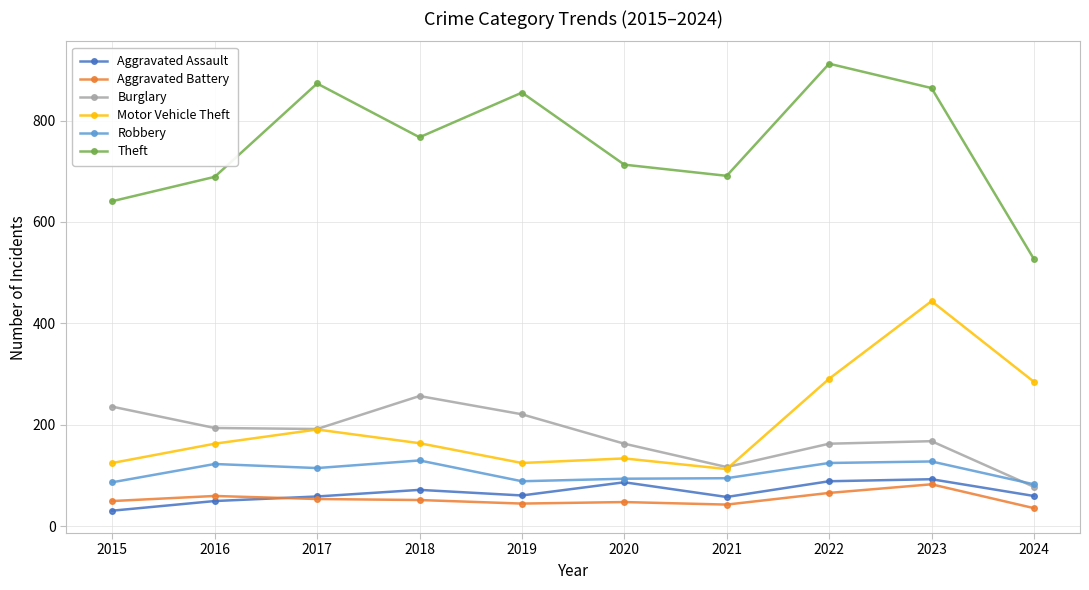

Does the chart display data point markers on the line(s)?

Yes